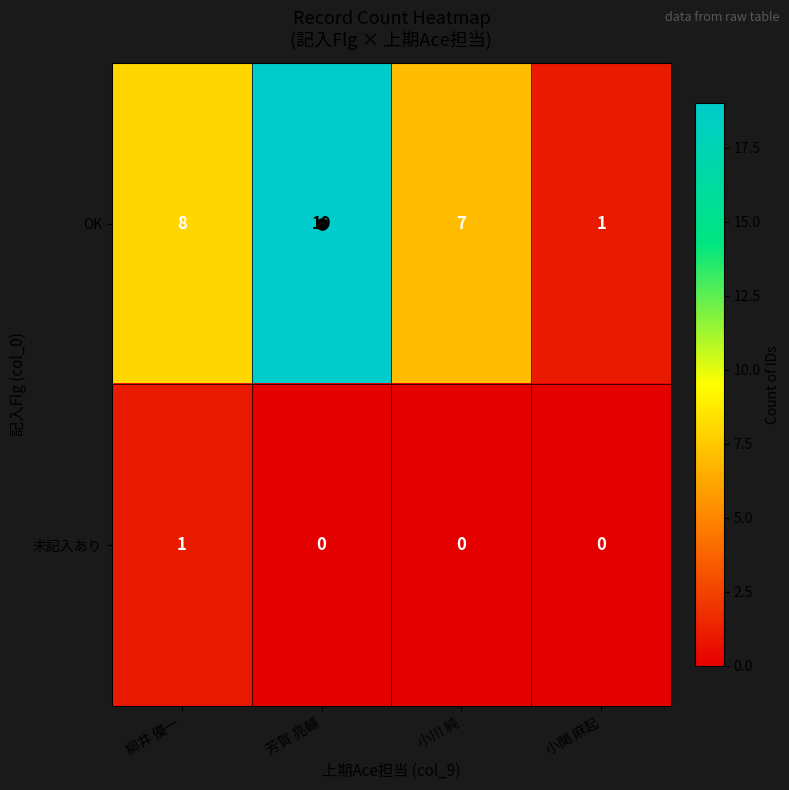

The value of OK at 小川 純 is 12. True or false?

False